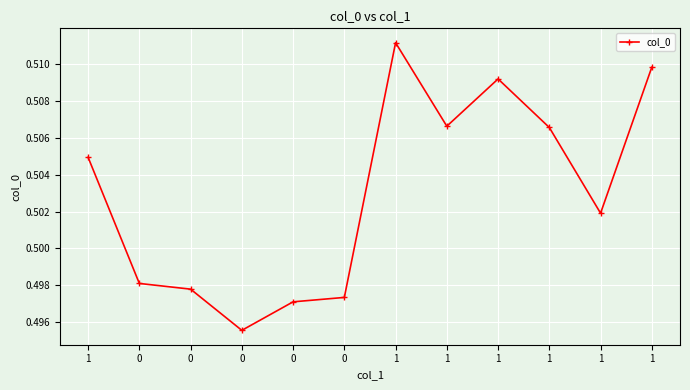

Is it true that the value at 0 is 0.7?

False